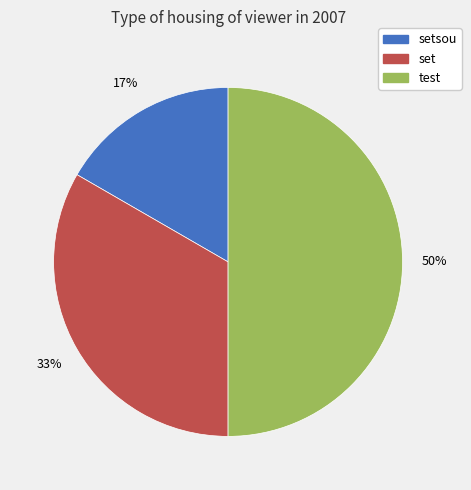

Approximately how many times larger is the value at test compared to set?

1.5